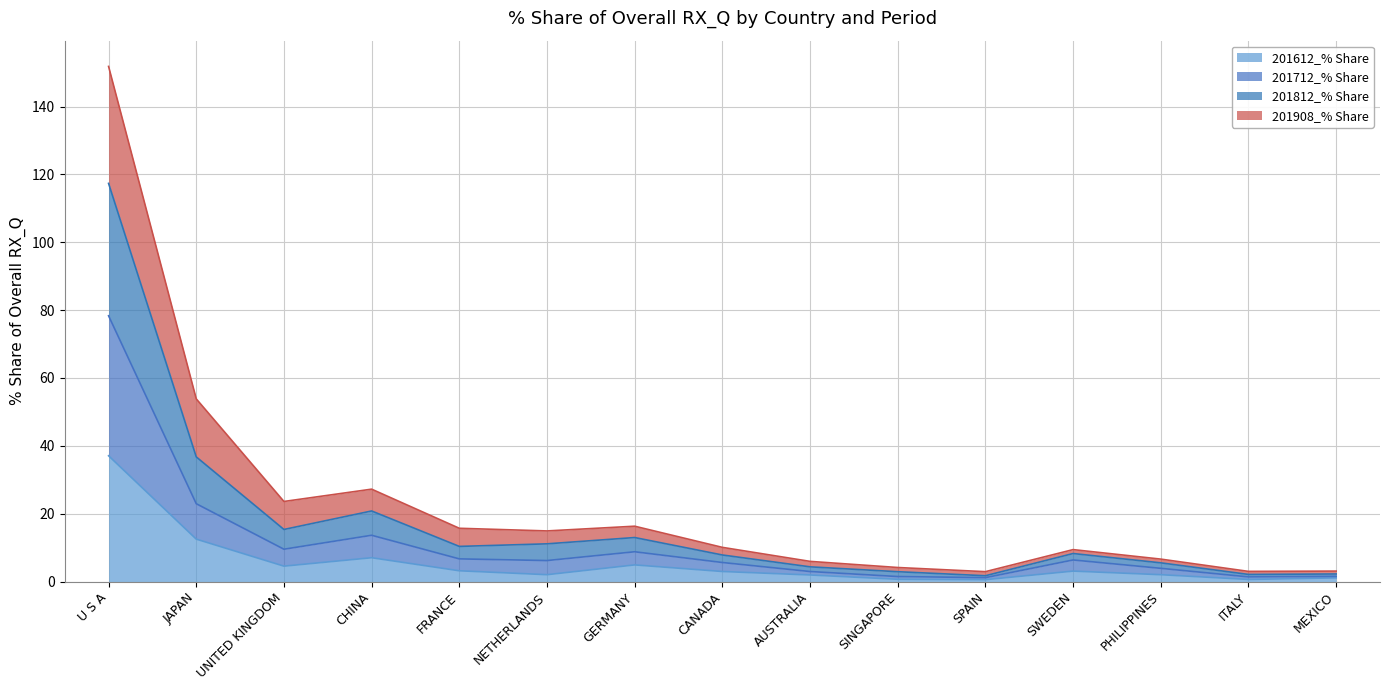

True or false: 201612_% Share and 201812_% Share cross at least once.

False